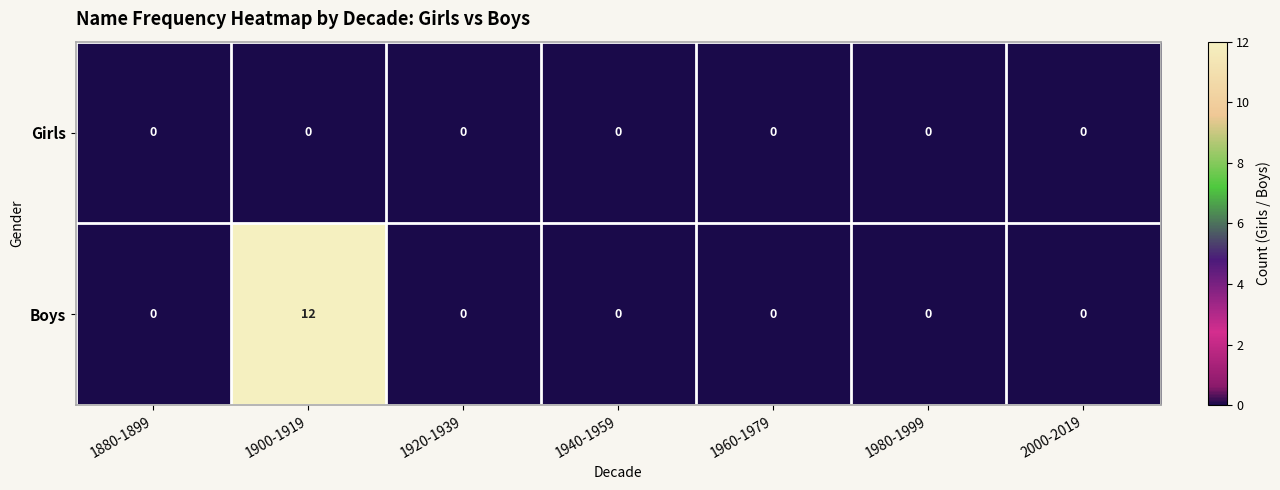

Which category has the highest value across all series?

1900-1919